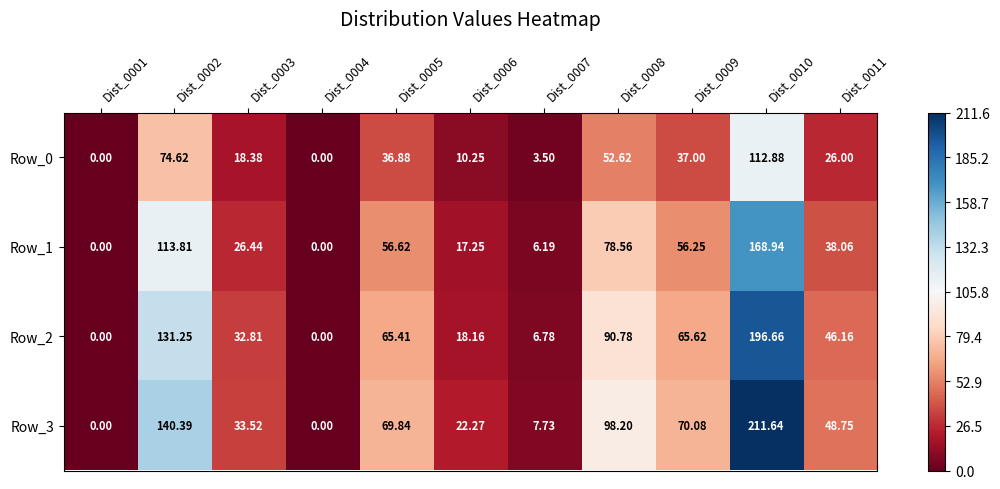

Is the value of Row_1 at Dist_0001 greater than the value of Row_3 at Dist_0002?

No